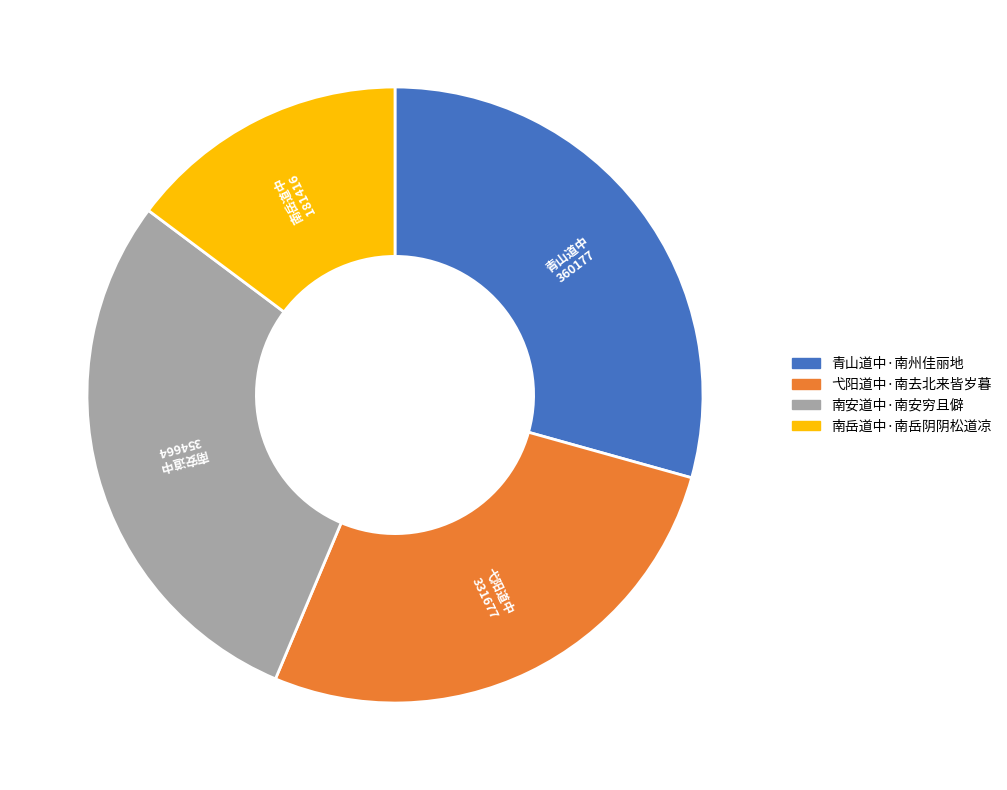

Does 南安道中·南安穷且僻 account for over 50% of the chart?

No